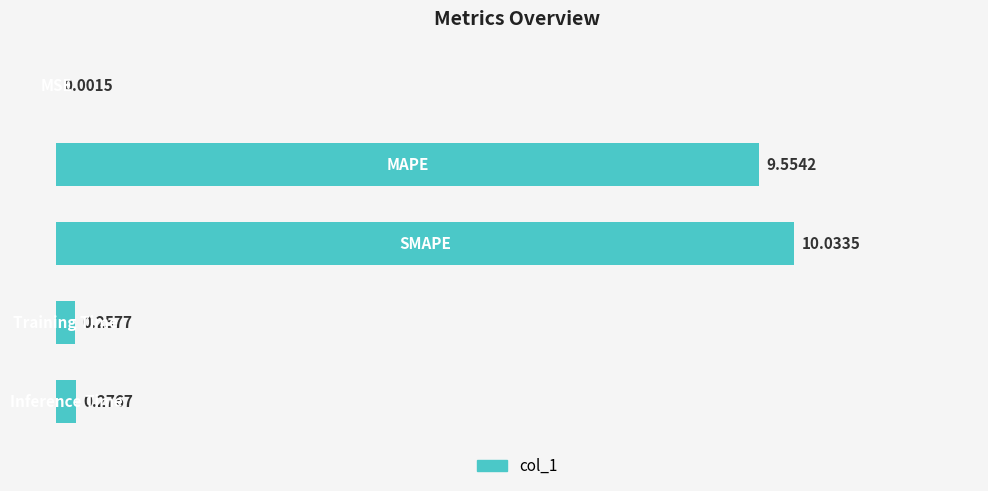

What is the sum of all values?

20.1